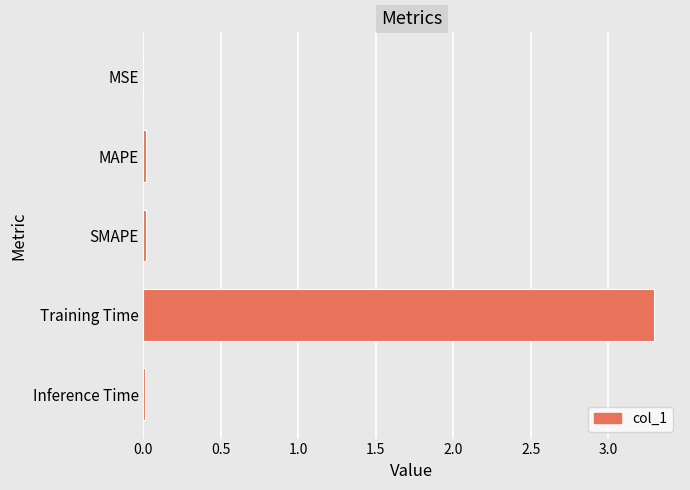

What is the maximum value shown in the chart?

3.3